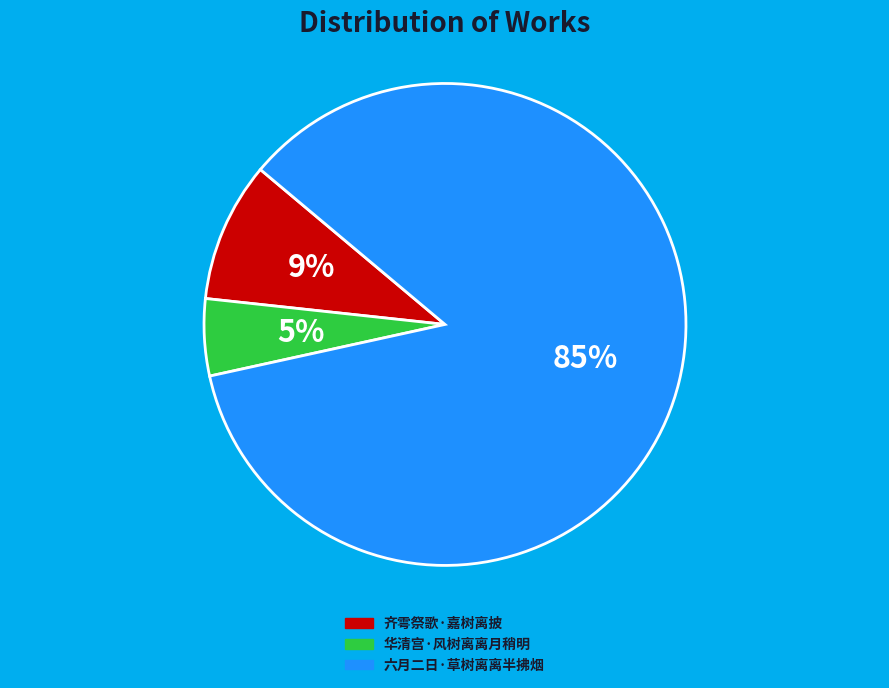

Is it true that 华清宫·风树离离月稍明 is 5% of the pie?

True